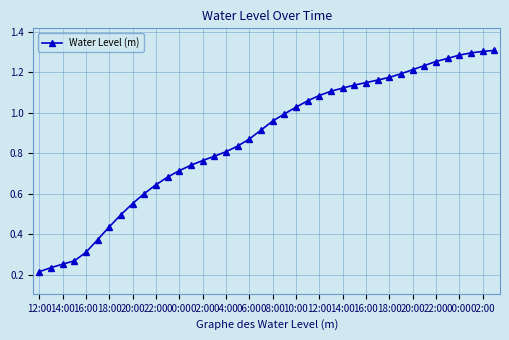

What is the sum of all values?

34.8